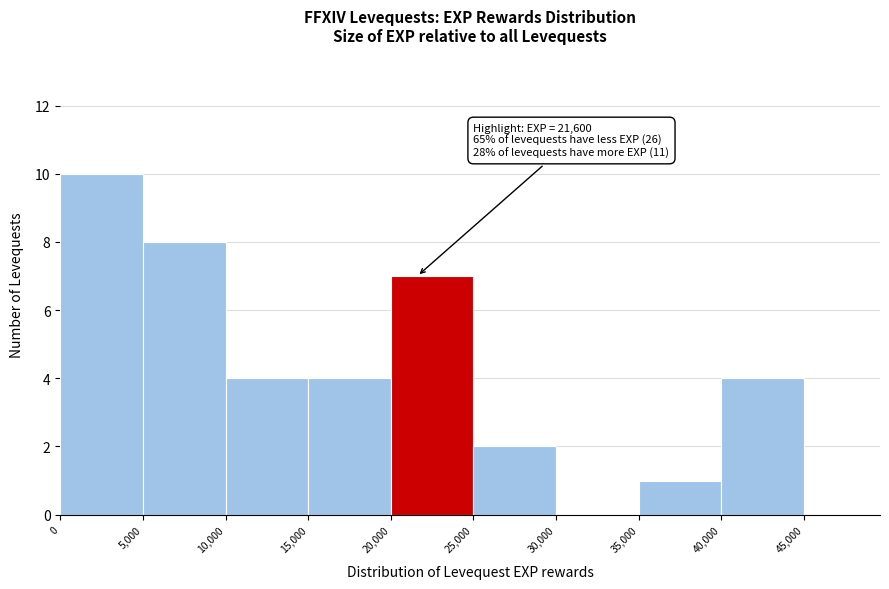

Over which range of the x-axis is the bar tallest?

0 to 5,000